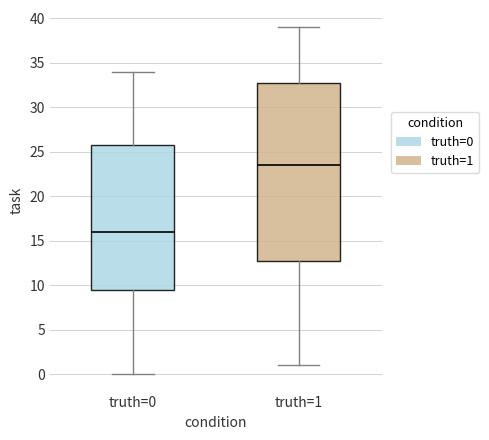

Which box has the highest median line?

truth=1